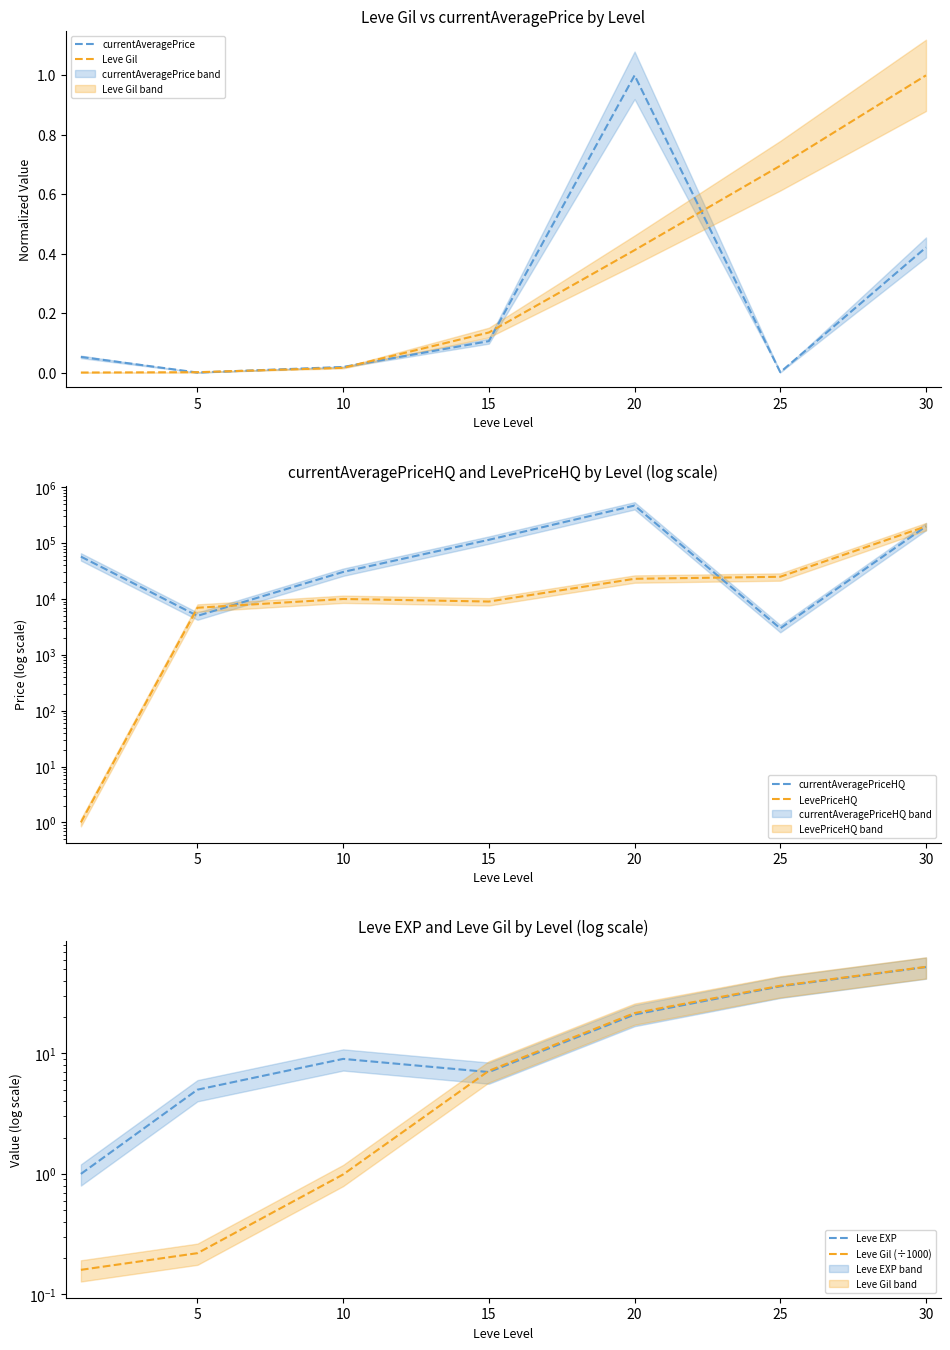

Count the number of data series in this chart.

6